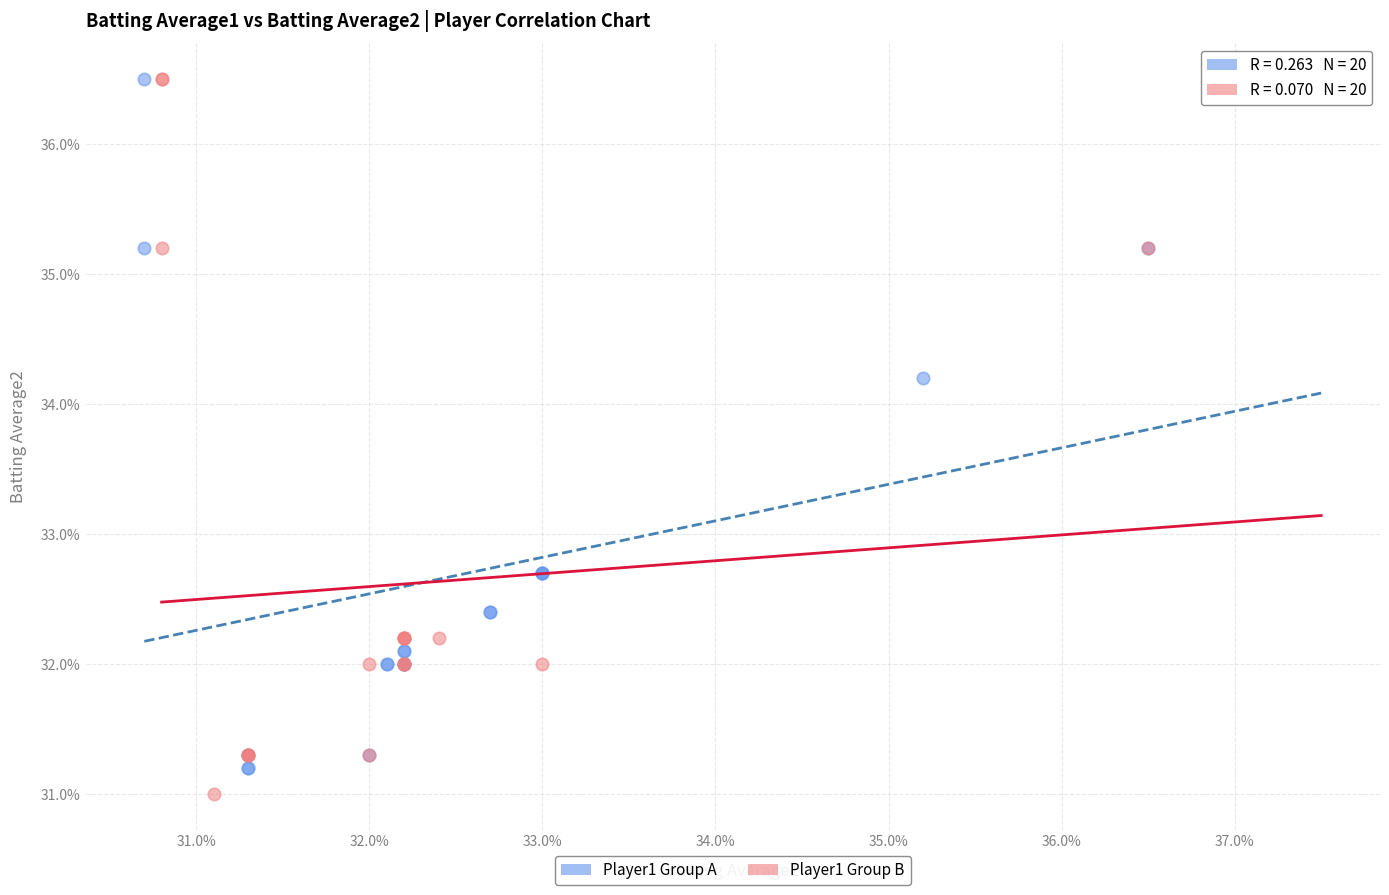

What are all the series names shown in the legend?

Player1 Group A, Player1 Group B